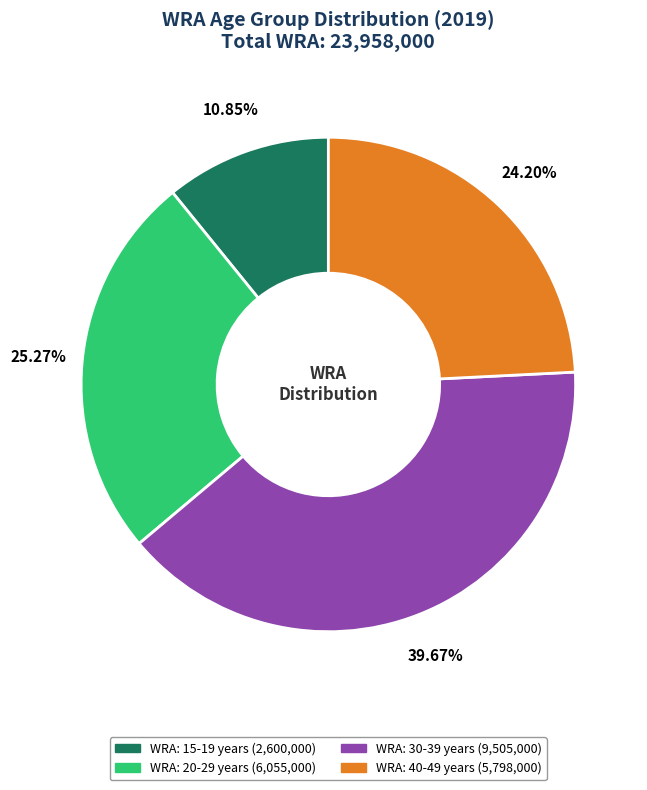

Approximately how many times larger is the value at WRA: 20-29 years compared to WRA: 15-19 years?

2.3